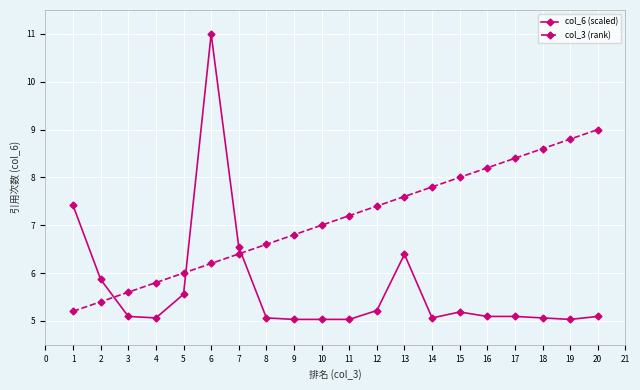

What is the value of the col_3 (rank) point at the 4th from the left?

5.8